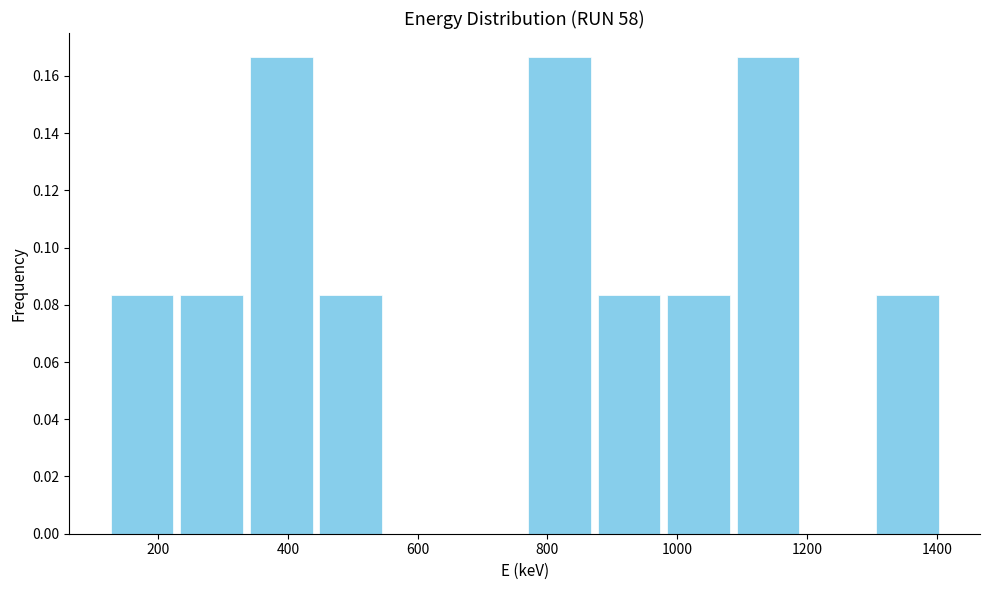

Reading left to right, transcribe this chart: for each bar, give the range it covers on the x-axis and its height. Neither the bar edges nor the heights are printed on the chart, so give them approximately, as read against the axes.

120 to 220: 0.084
220 to 340: 0.084
340 to 440: 0.166
440 to 560: 0.084
560 to 660: 0
660 to 760: 0
760 to 880: 0.166
880 to 980: 0.084
980 to 1080: 0.084
1080 to 1200: 0.166
1200 to 1300: 0
1300 to 1400: 0.084